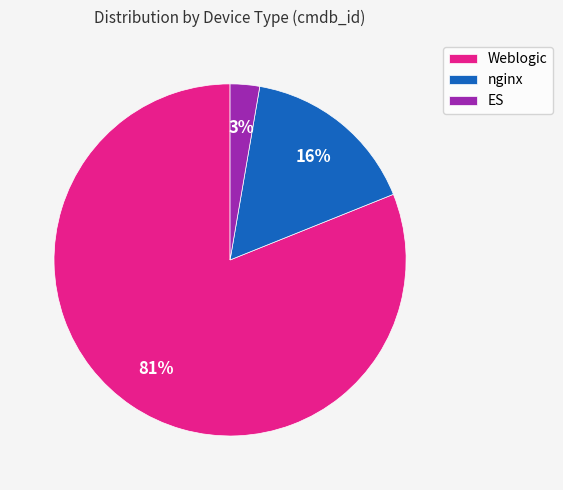

Count the number of slices in the pie.

3